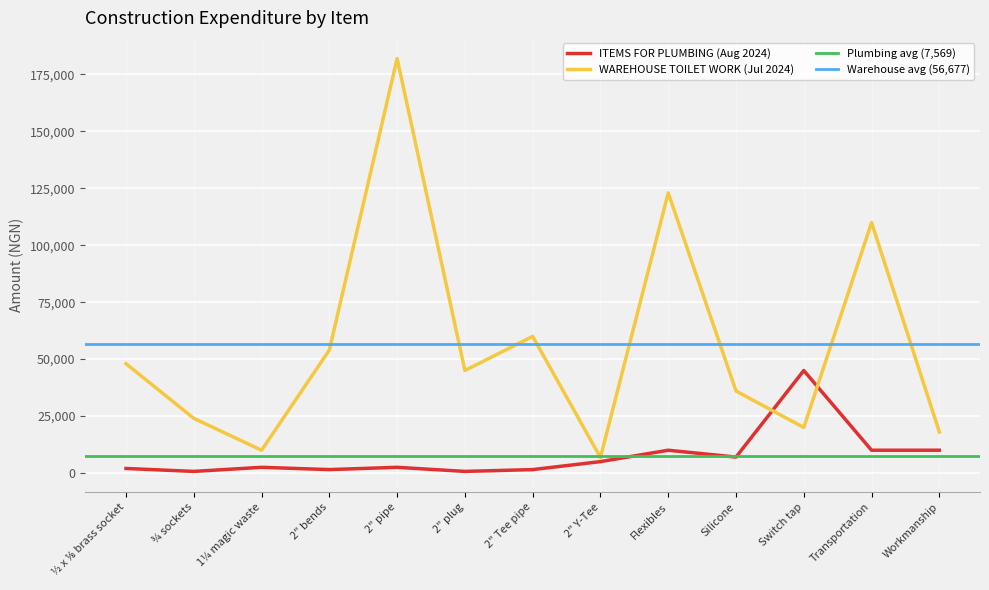

What position from the left is Switch tap?

11